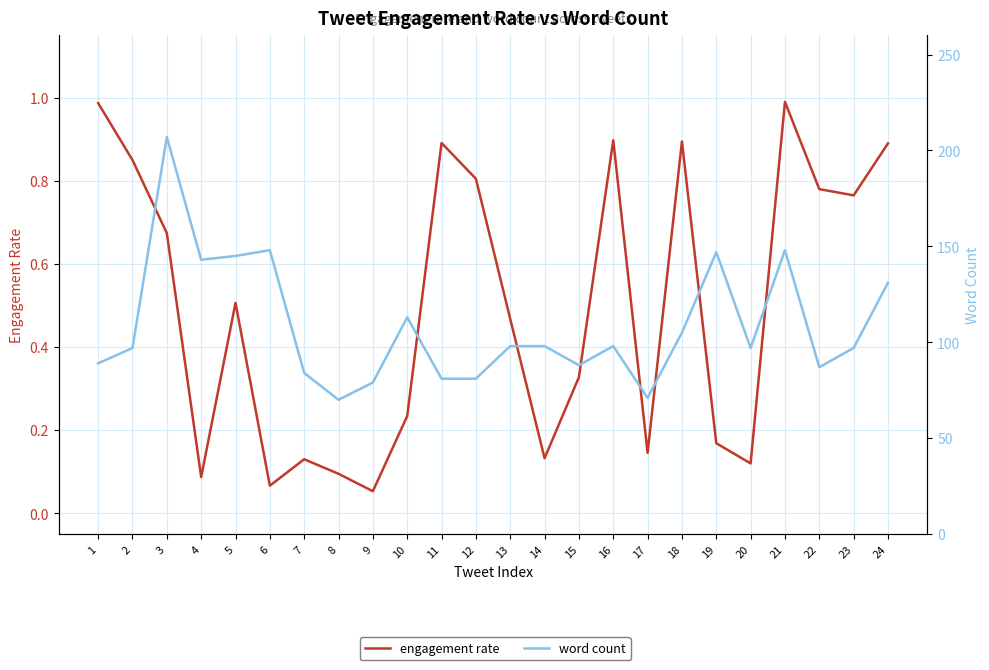

Which category has the lowest value in the engagement rate series?

9